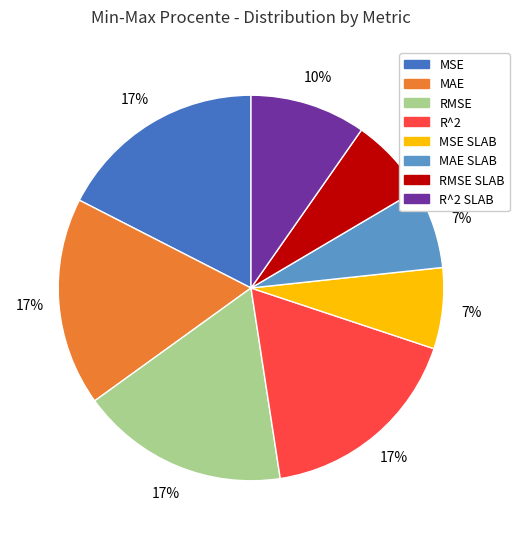

Does any single category account for the majority?

No